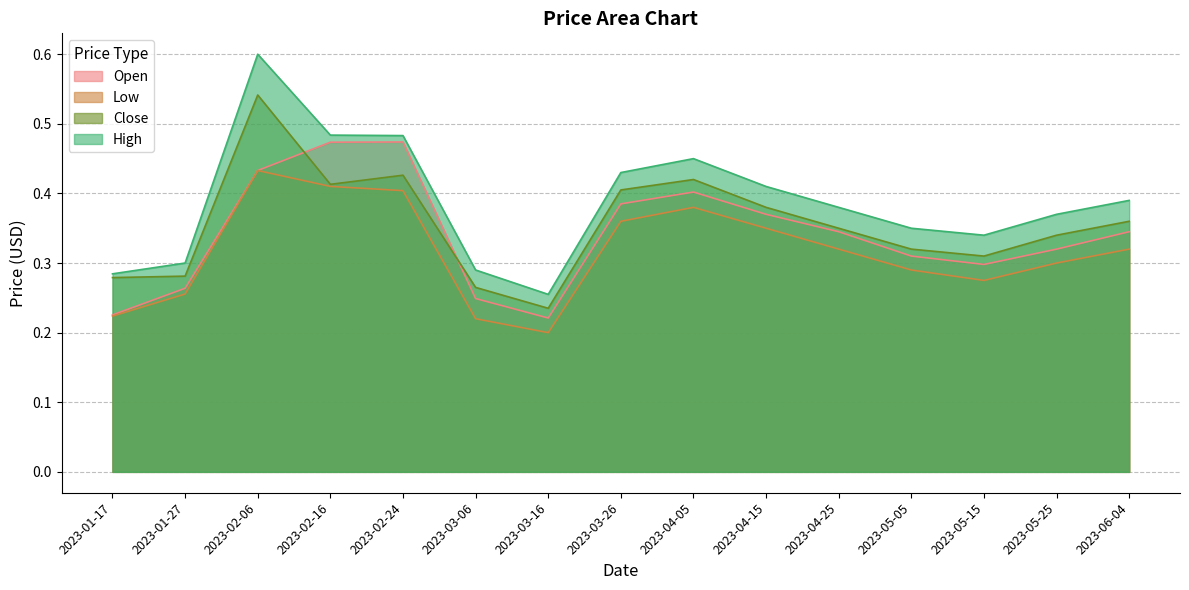

At how many categories does at least one series exceed 0?

15